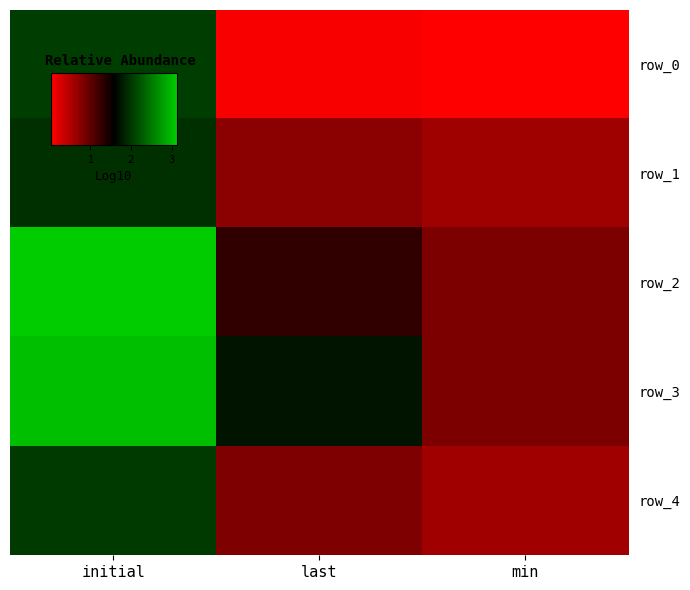

List the series in order of their peak value, lowest first.

row_1, row_4, row_0, row_3, row_2